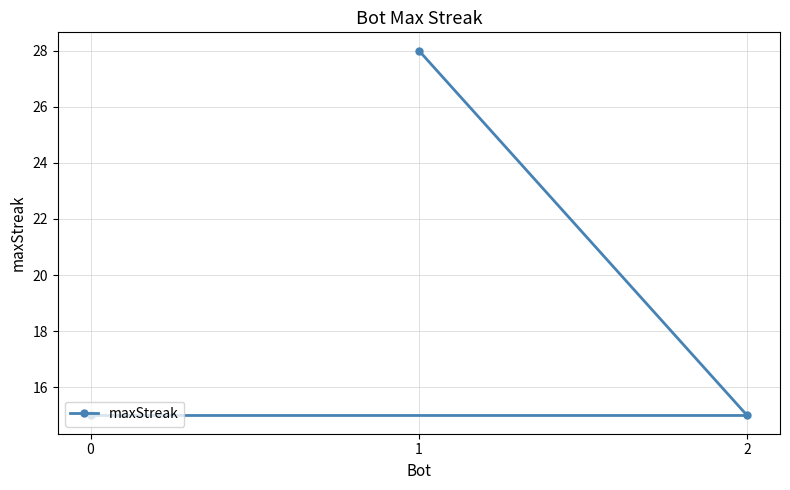

Reading left to right, transcribe all the data shown in this chart.

0=15	1=28	2=15